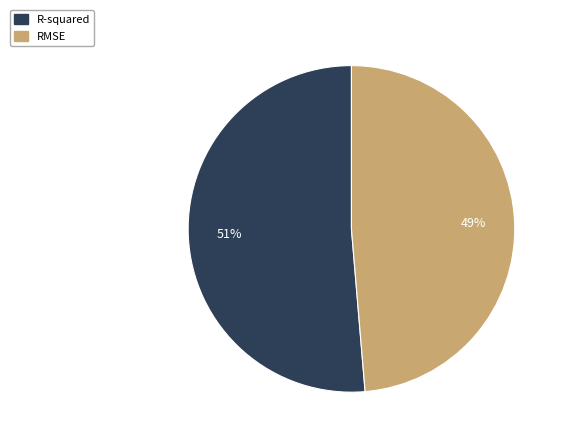

What is the majority slice?

R-squared